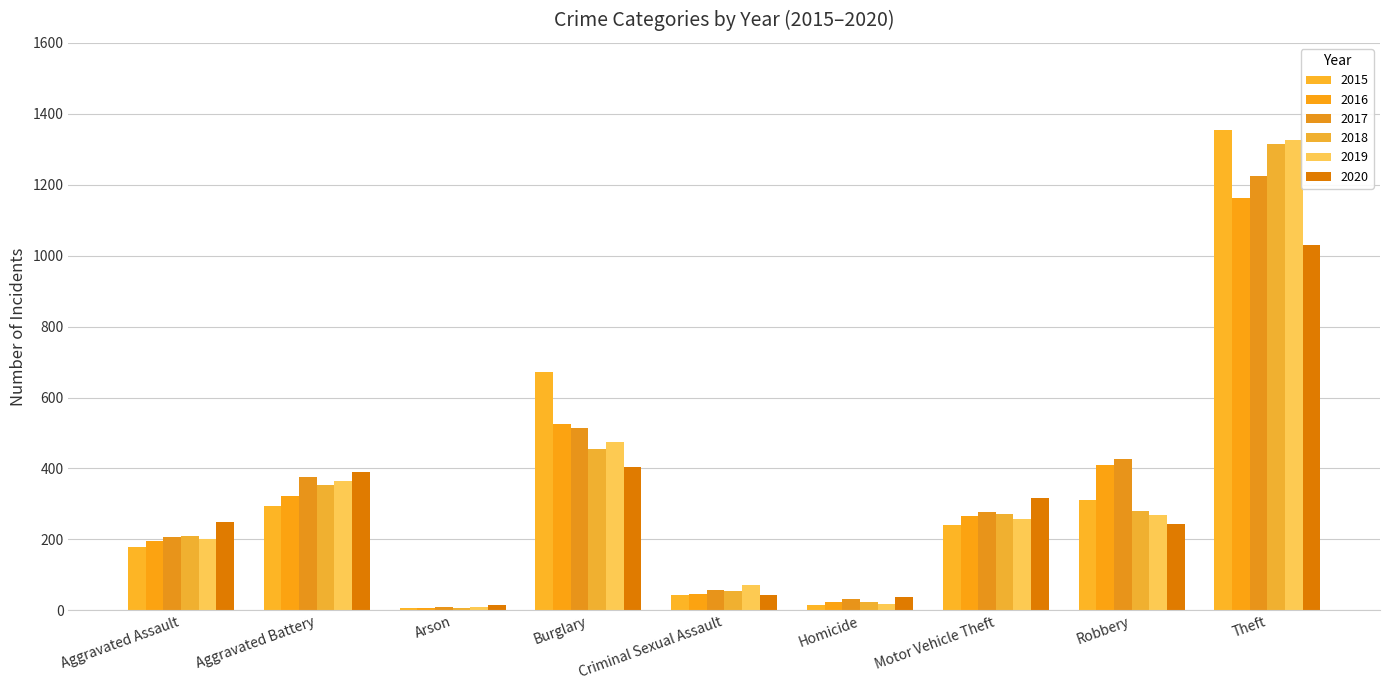

At which label does 2016 reach its peak?

Theft